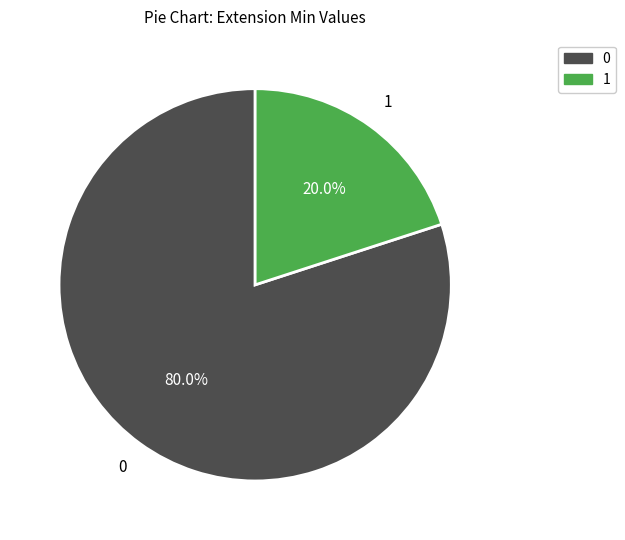

How many slices are in this pie chart?

2